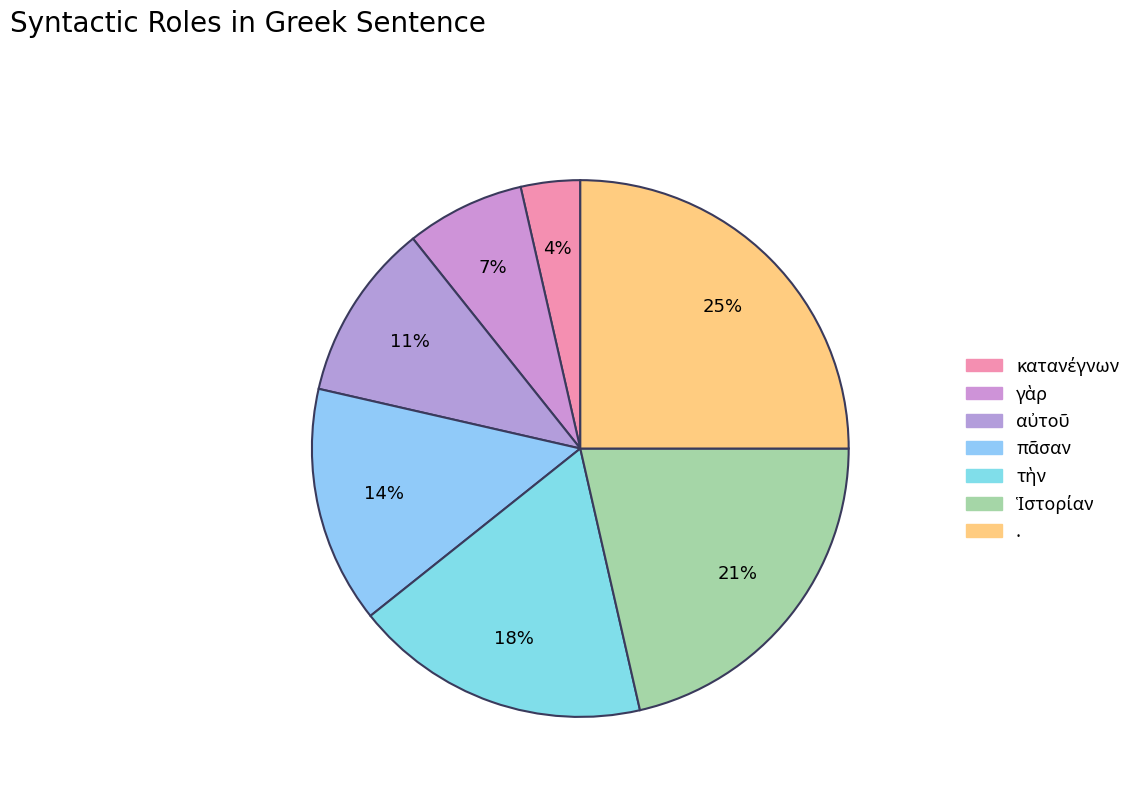

Which category has the biggest portion of the pie?

.